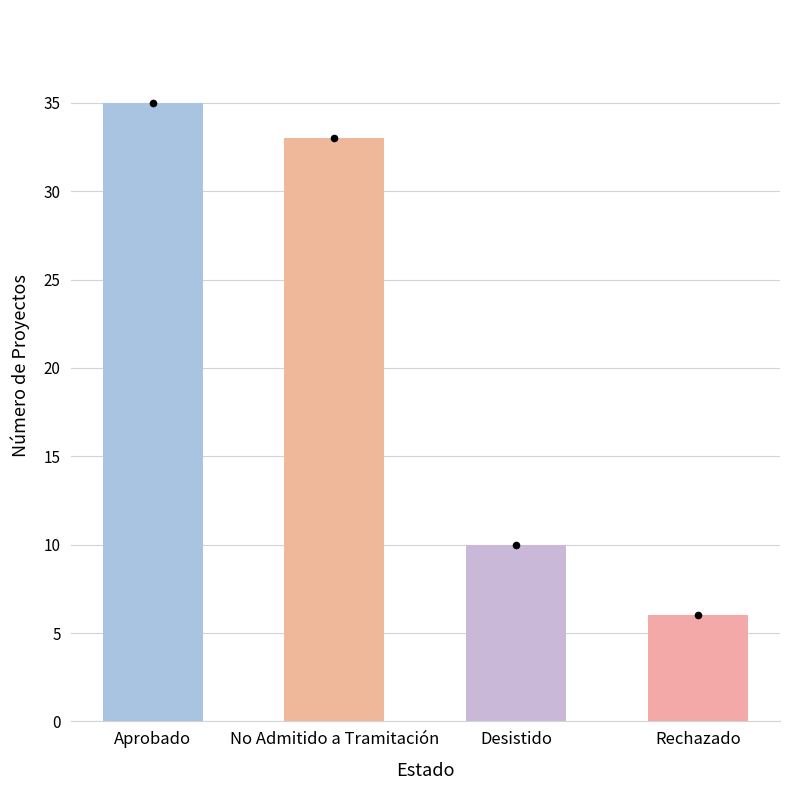

Approximately how many times larger is the value at Aprobado compared to Rechazado?

5.8